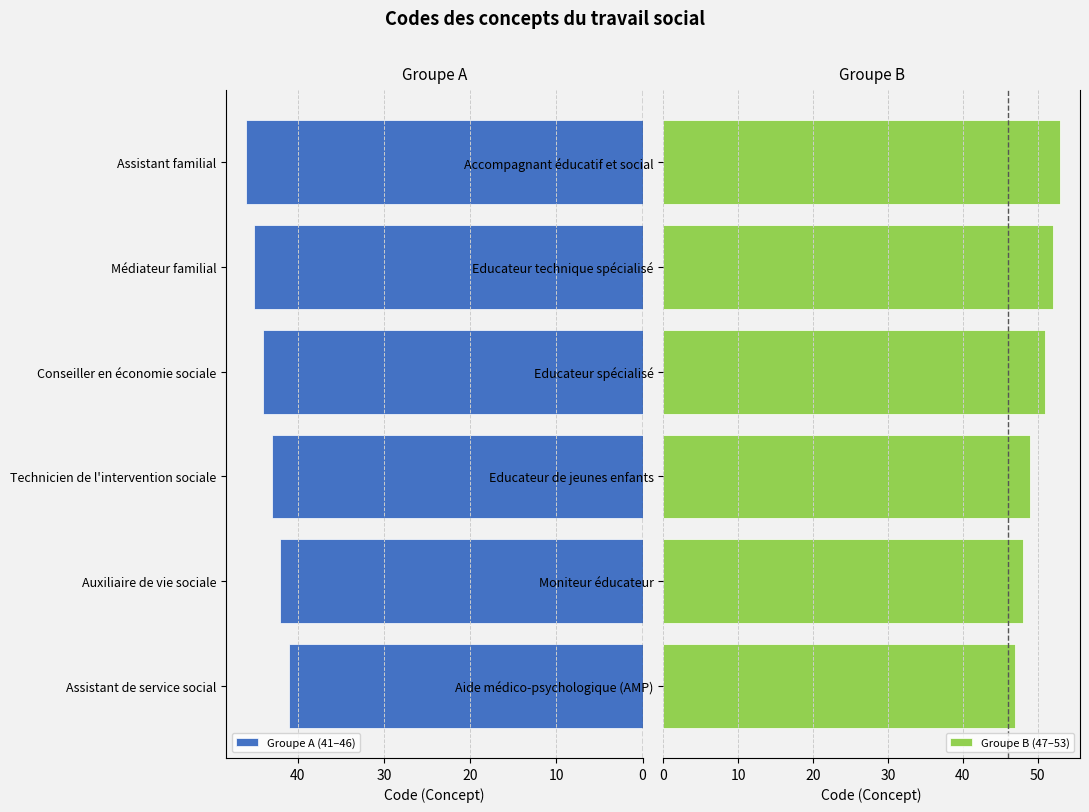

What is the minimum value for Groupe A (41–46)?

41